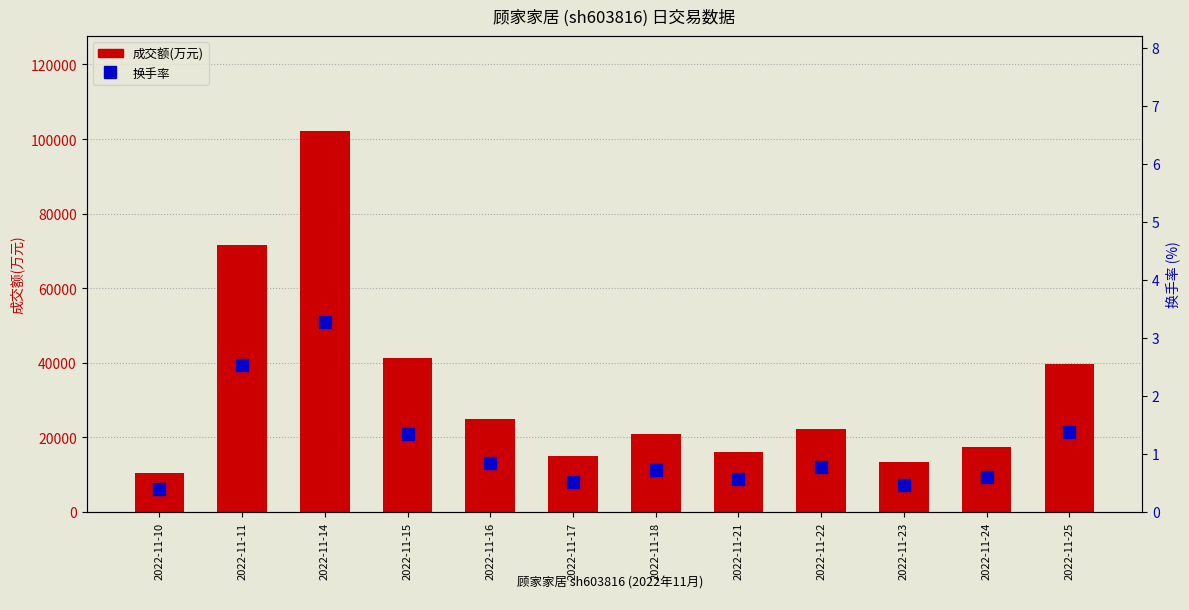

Which series changed the most between 2022-11-16 and 2022-11-17?

成交额(万元)